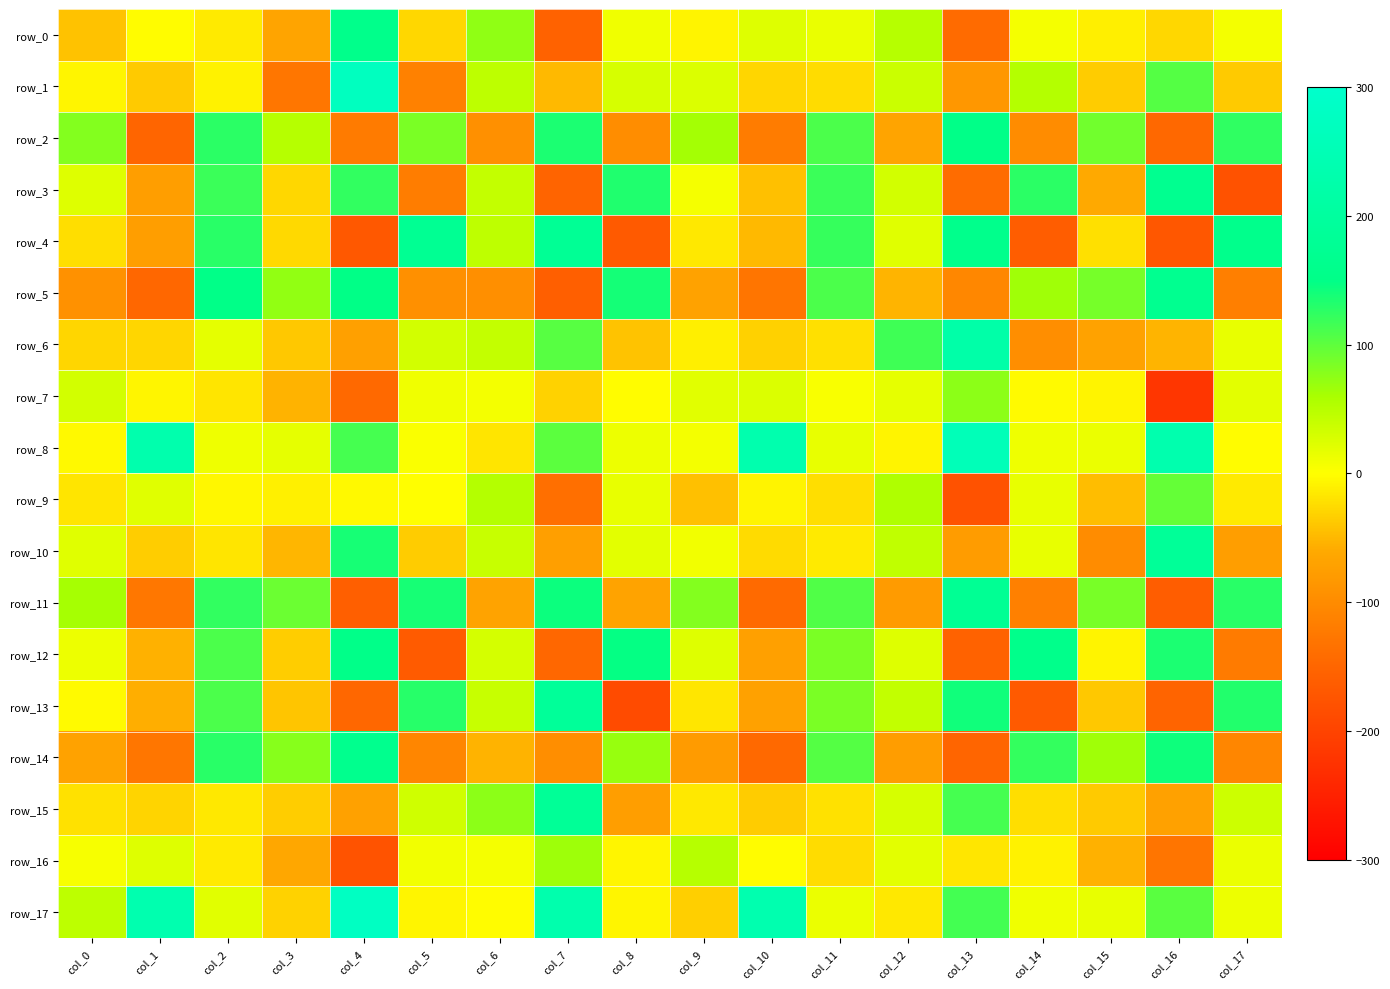

At col_15, list the series in order from smallest to largest.

row_10, row_6, row_3, row_16, row_9, row_13, row_15, row_1, row_4, row_0, row_12, row_7, row_8, row_17, row_14, row_11, row_5, row_2